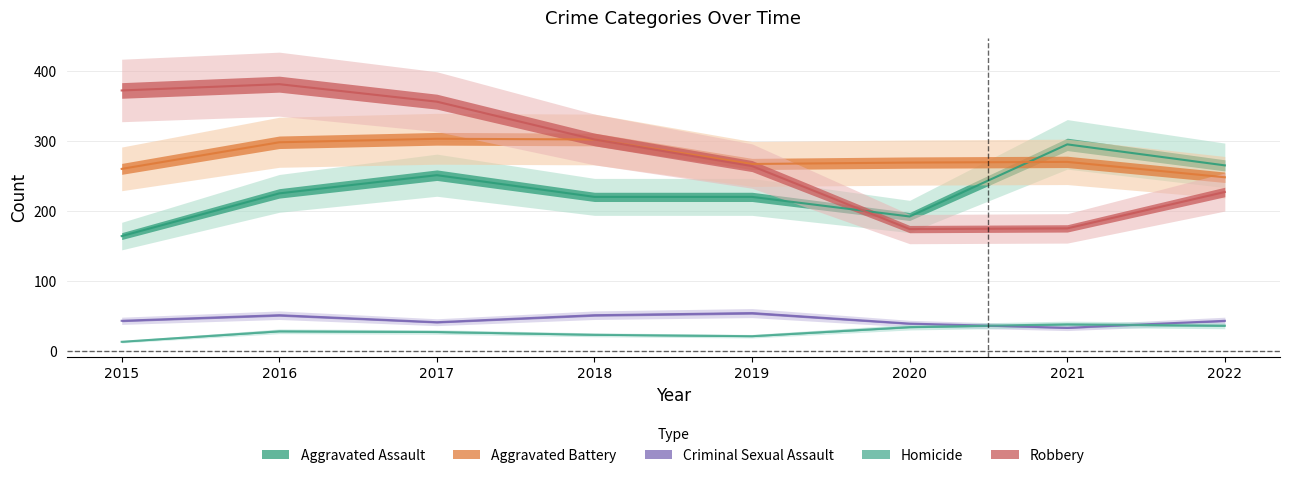

True or false: Aggravated Battery has more than 1 points higher than both neighbors.

True